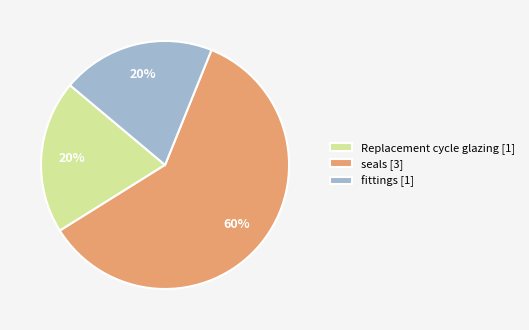

Count the number of slices in the pie.

3